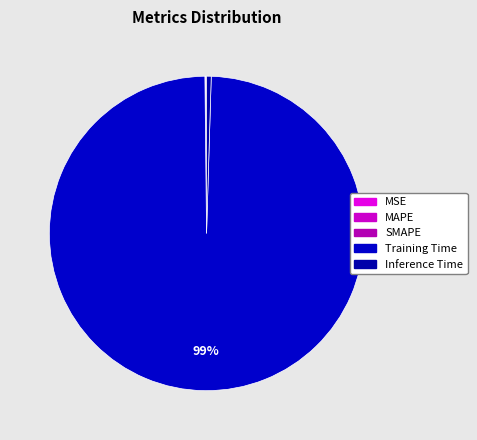

Is there a majority slice in this chart?

Yes